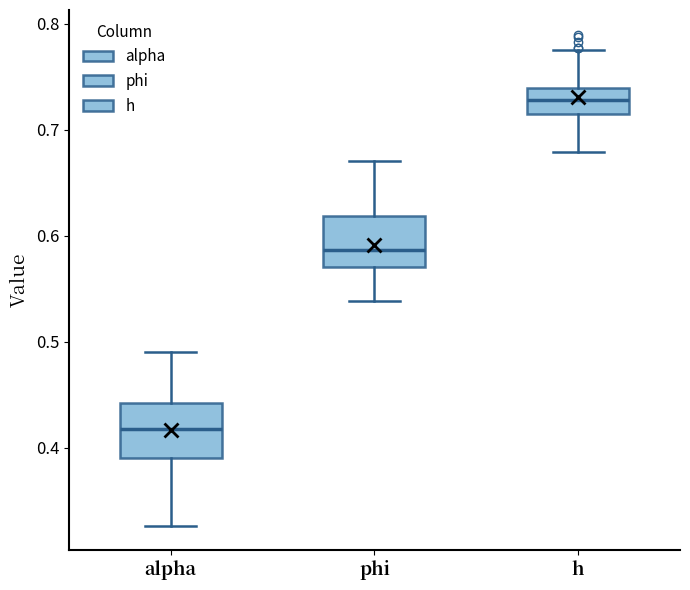

Where does the lower whisker of the box for phi end on the y-axis? The values are not printed on the chart, so give them approximately, as read against the axis.

0.54